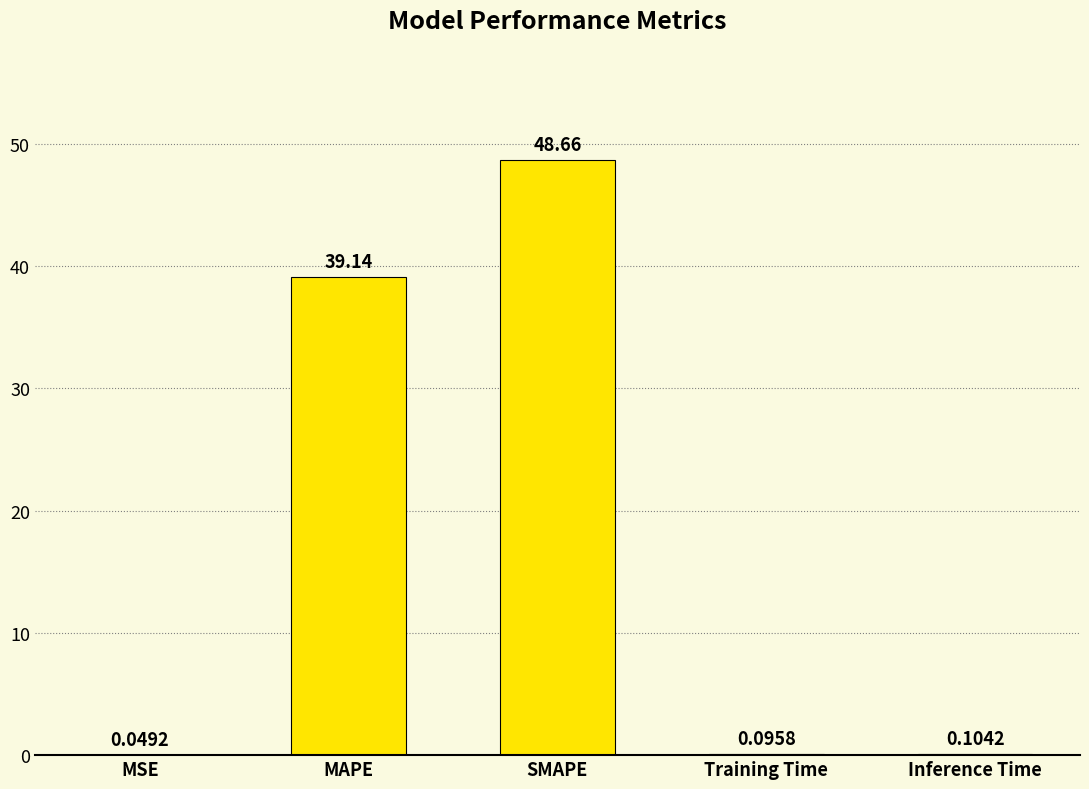

Is it true that the value at MAPE is 39.1?

True